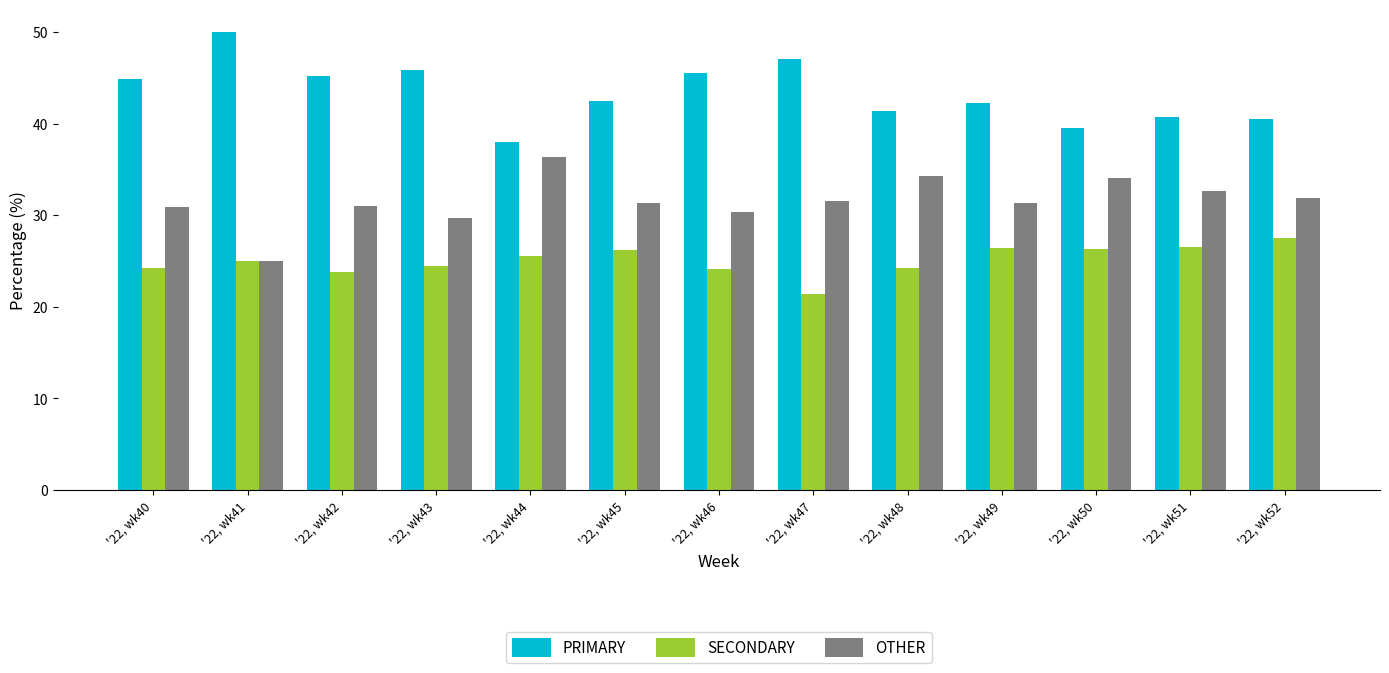

Which series has the largest total across all categories?

PRIMARY